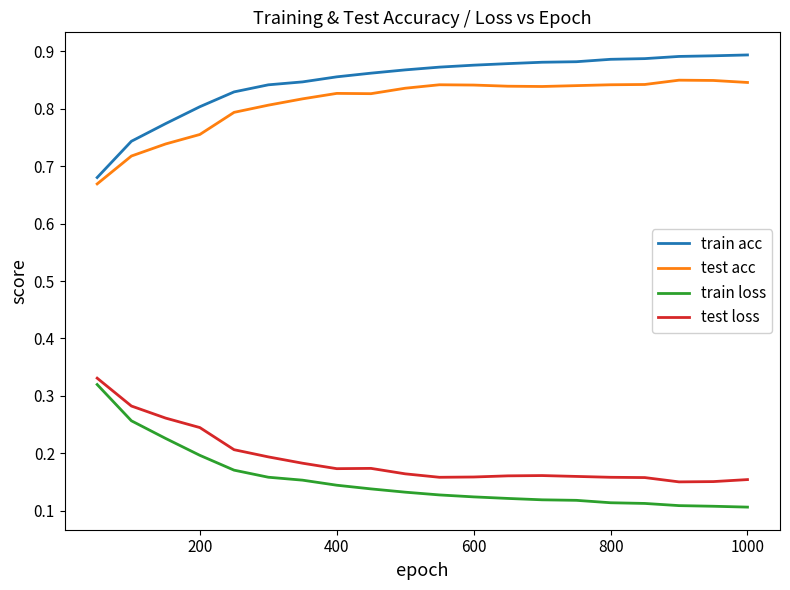

How many train acc values are between 0 and 1?

20